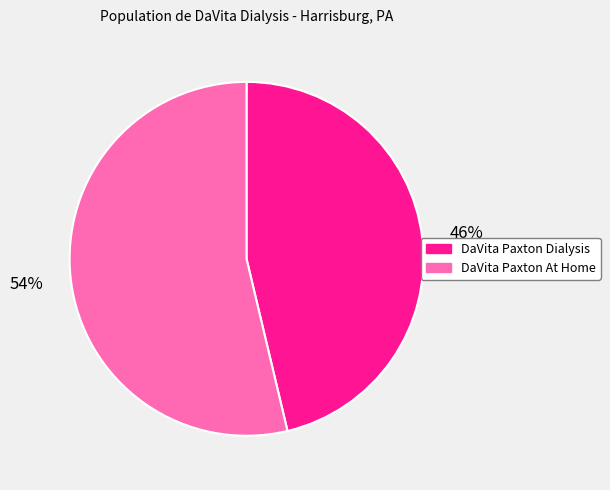

Combined, do DaVita Paxton At Home and DaVita Paxton Dialysis account for over 50%?

Yes